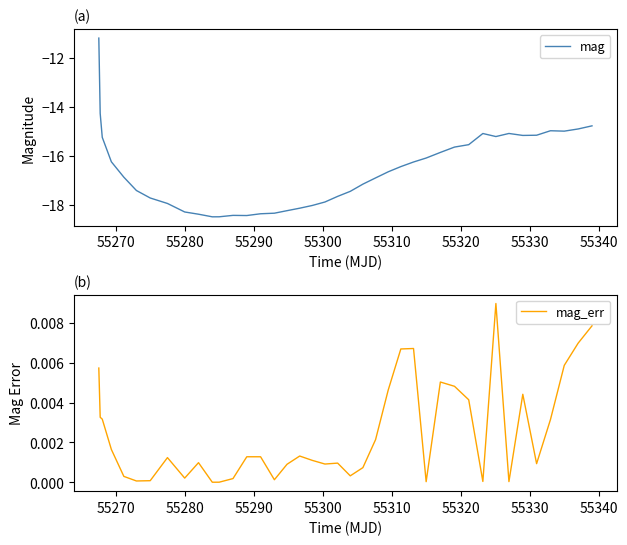

True or false: mag_err and mag intersect in this chart.

False